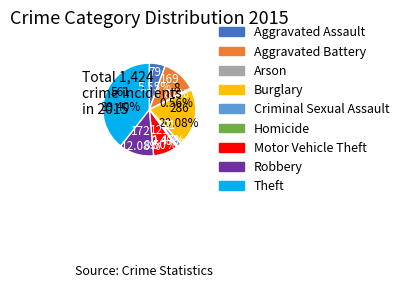

True or false: Aggravated Assault accounts for 6% of the total.

True